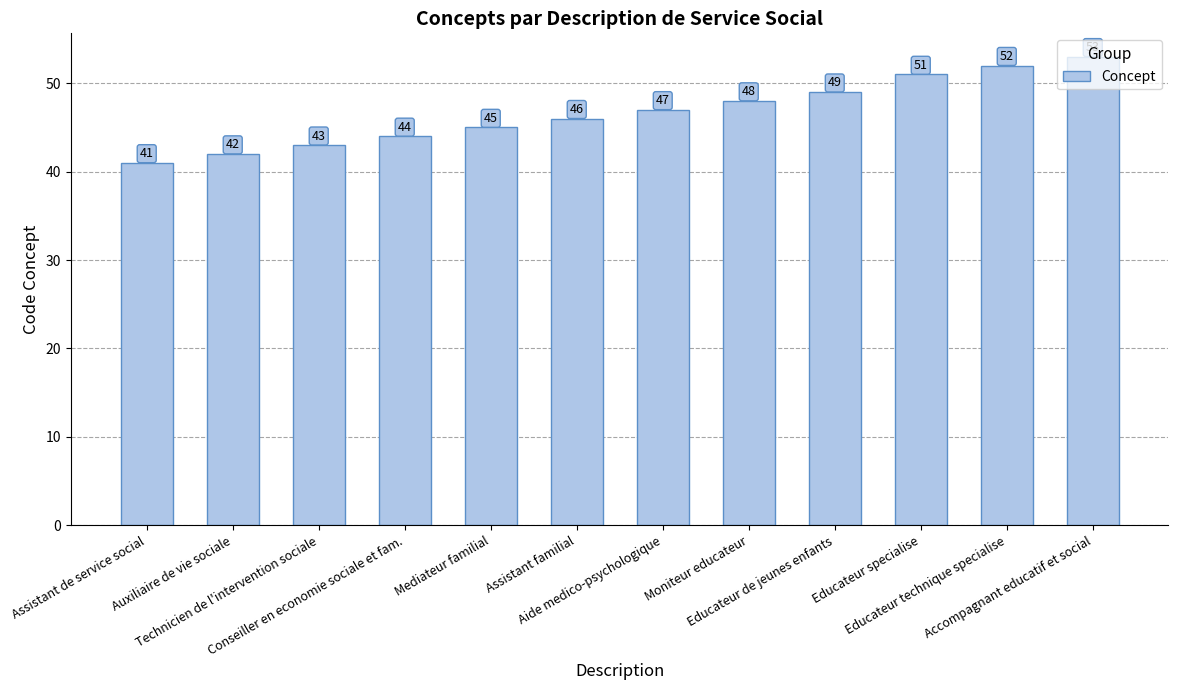

What position from the right is Educateur specialise?

3